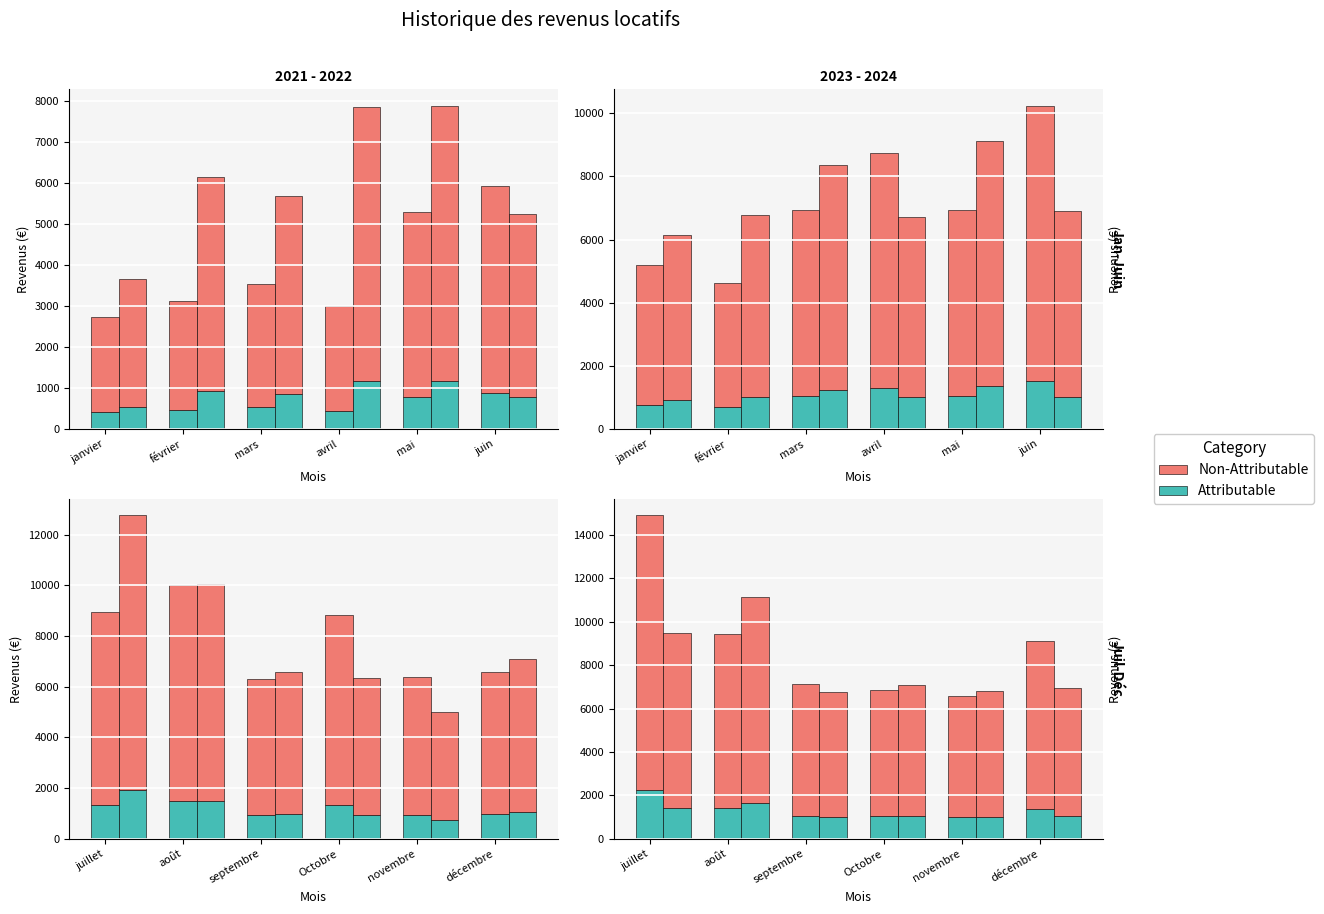

Rank the series by their maximum value, from lowest to highest.

Attributable, Non-Attributable